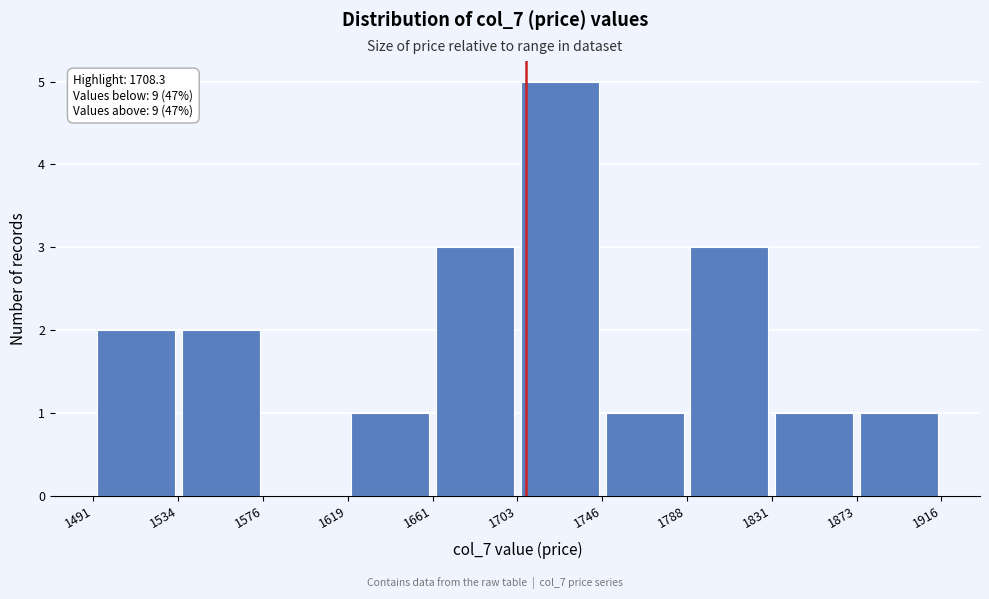

Over which range of the x-axis is the bar tallest?

1703 to 1746